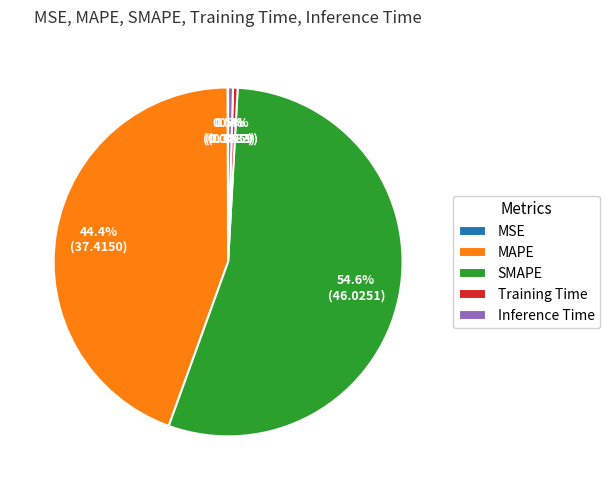

Is SMAPE the majority of the pie?

Yes